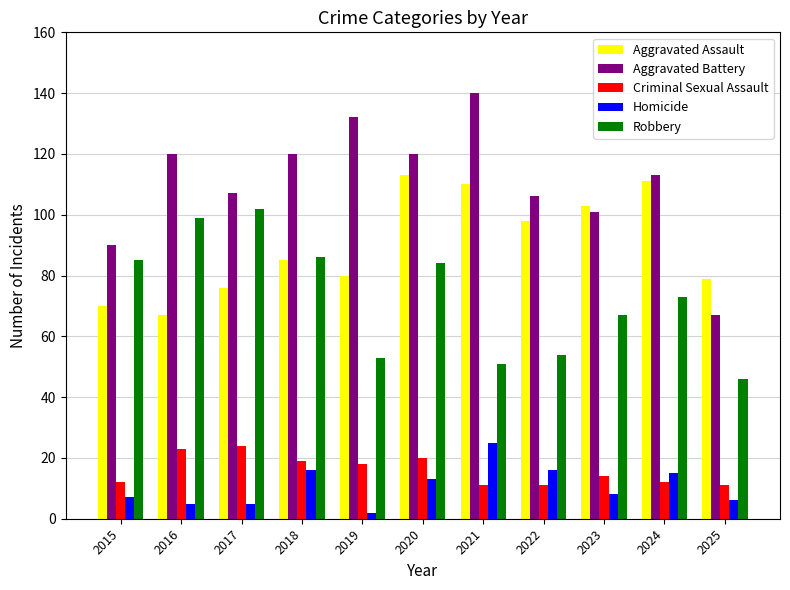

What is the average value of the Homicide series?

11